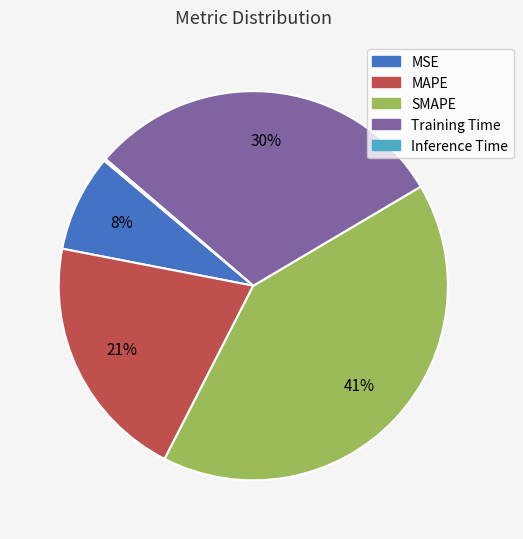

To the nearest percent, what is the difference between the Training Time and MSE slice percentages?

22%